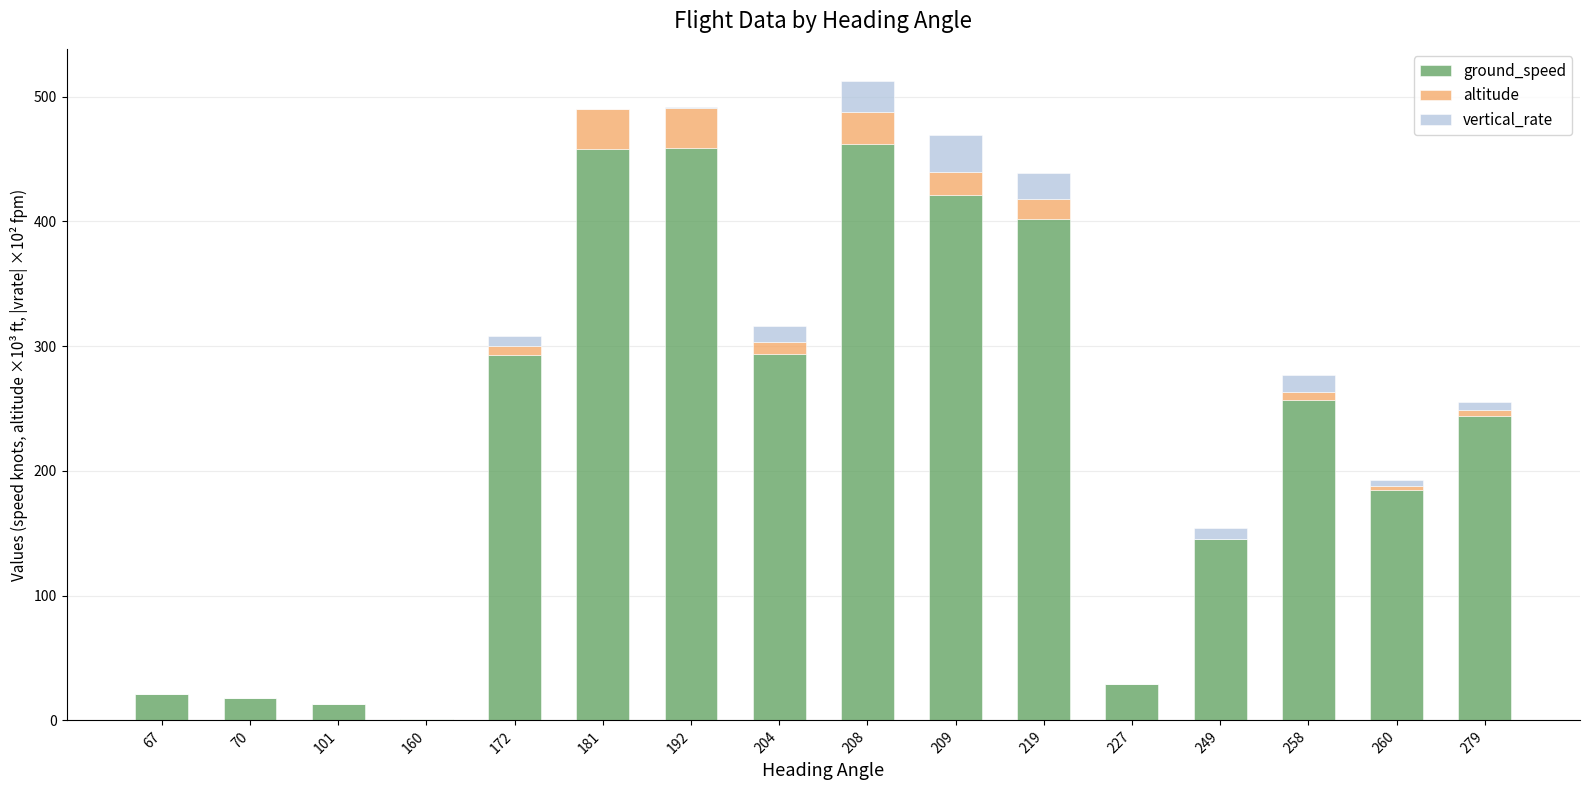

What is the maximum value for ground_speed?

462.0